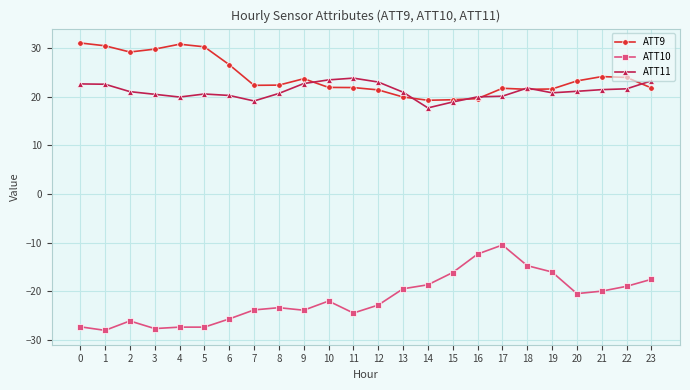

At which category is the sum across all series the highest?

17